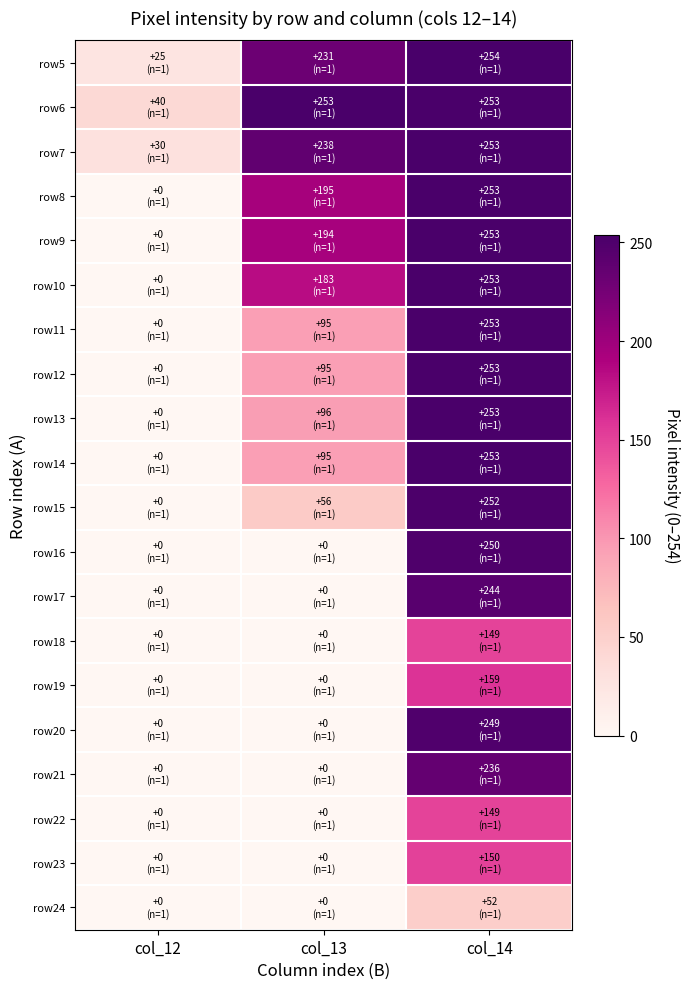

What is the total value across all series at col_14?

4421